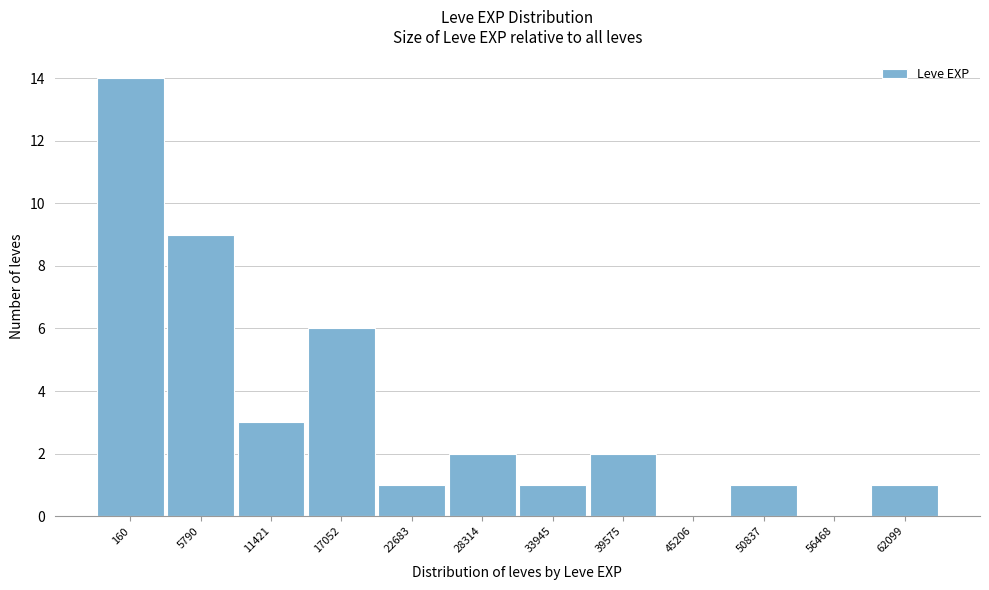

Reading left to right, list all the values displayed in this chart.

160=14	5790=9	11421=3	17052=6	22683=1	28314=2	33945=1	39575=2	45206=0	50837=1	56468=0	62099=1